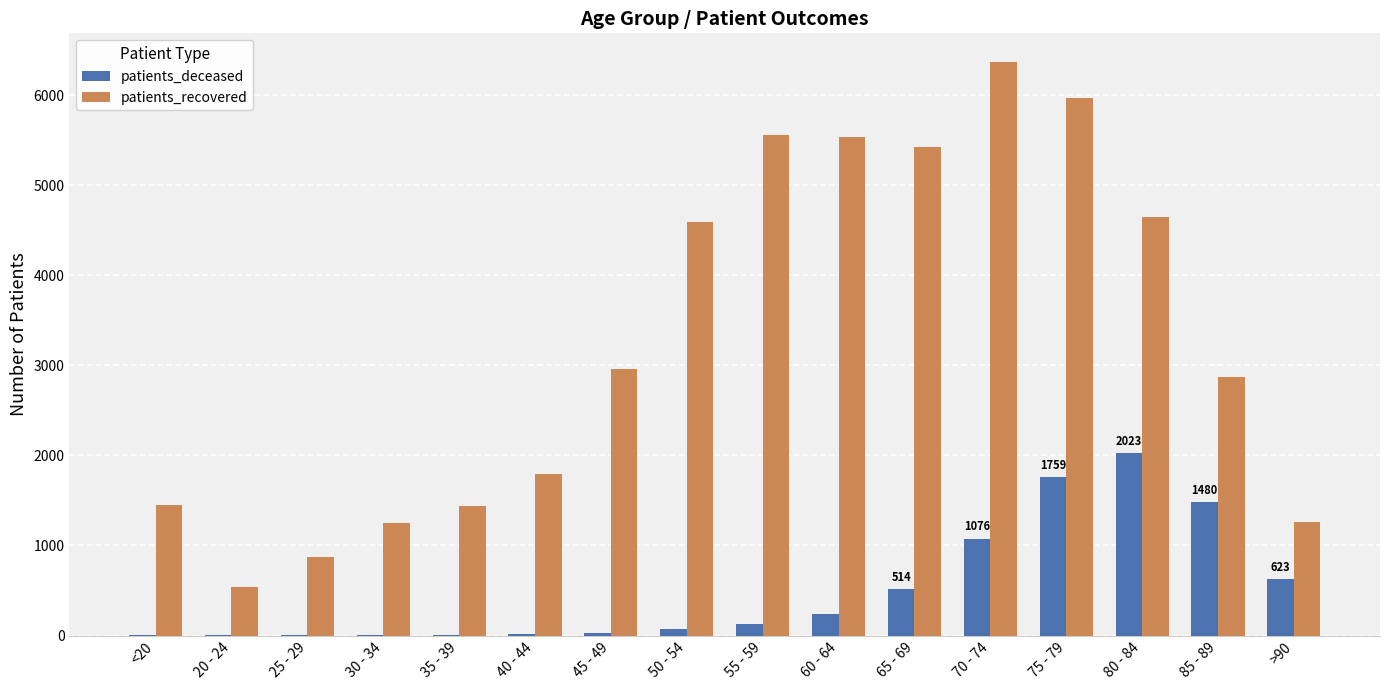

What is the difference between the patients_recovered values at 60 - 64 and 20 - 24?

4997